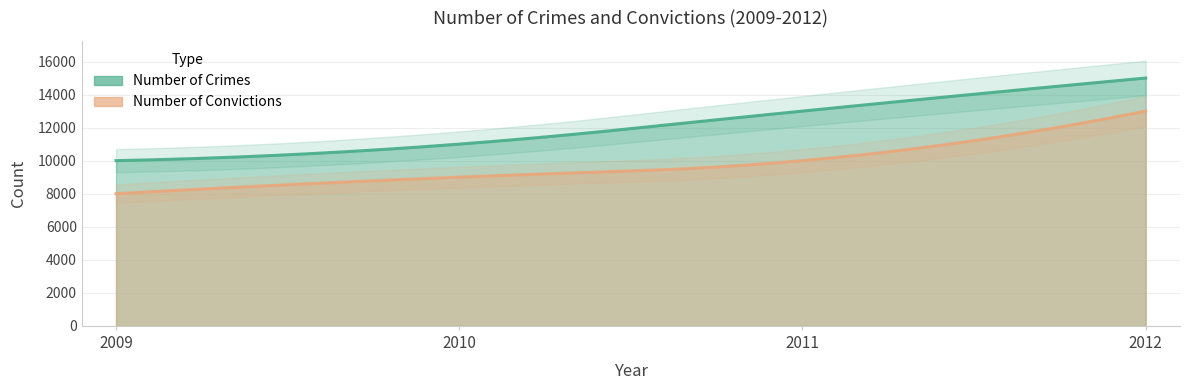

What is the greatest value displayed?

15000